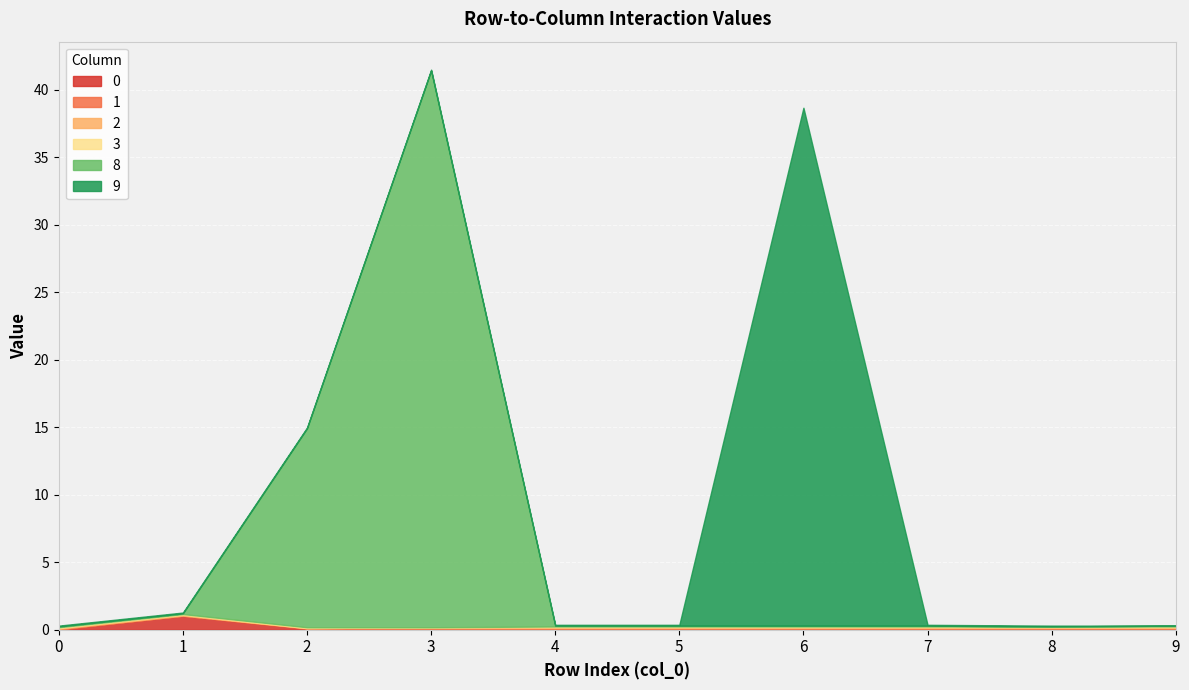

What are all the series names shown in the legend?

0, 1, 2, 3, 8, 9